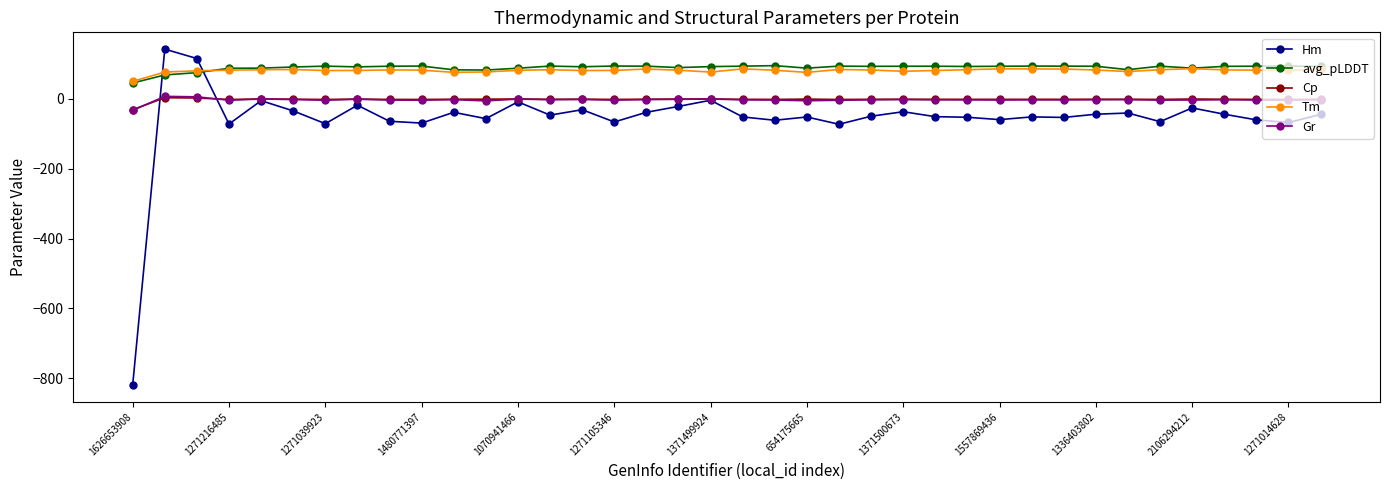

What is the lowest value of the Hm series?

-819.4